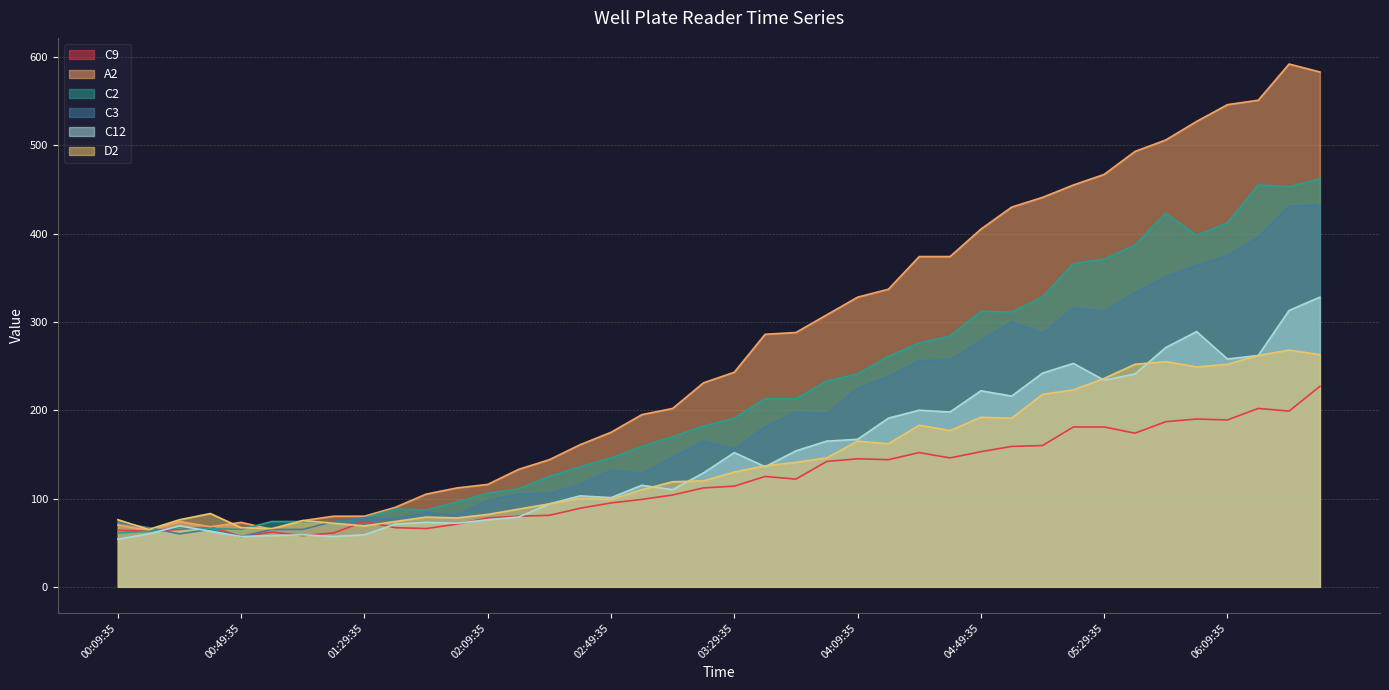

At which label does C2 reach its peak?

06:39:35